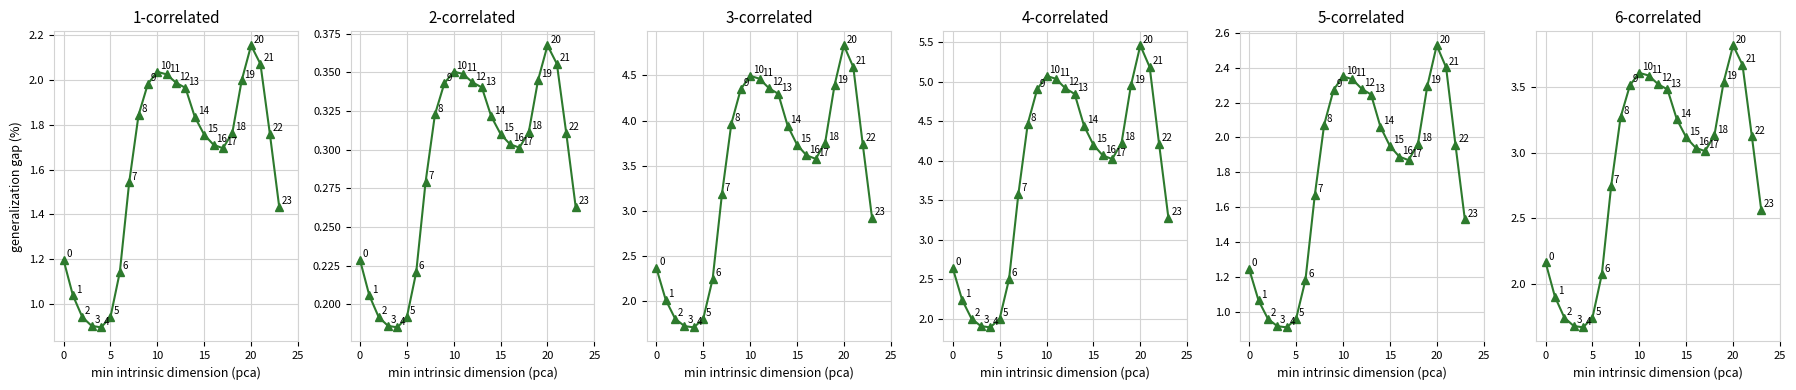

What is the value of the col_1 point at the 20th from the left?

2.0